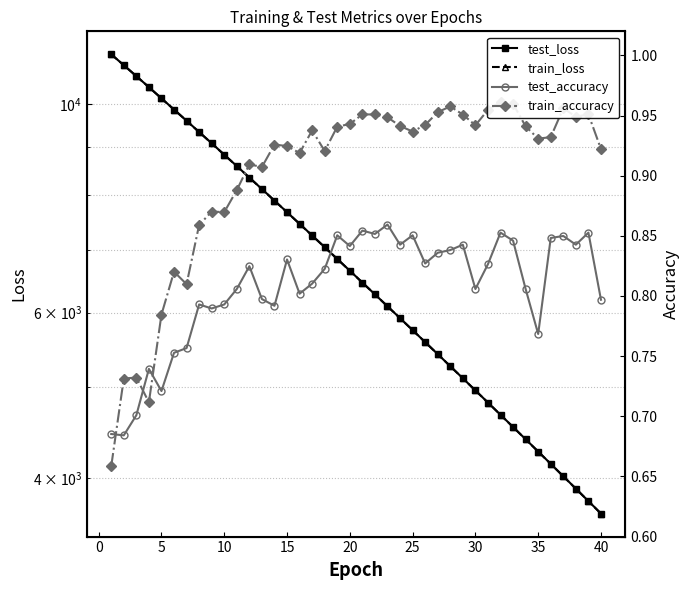

Count the test_accuracy values in the range 0 to 1.

40